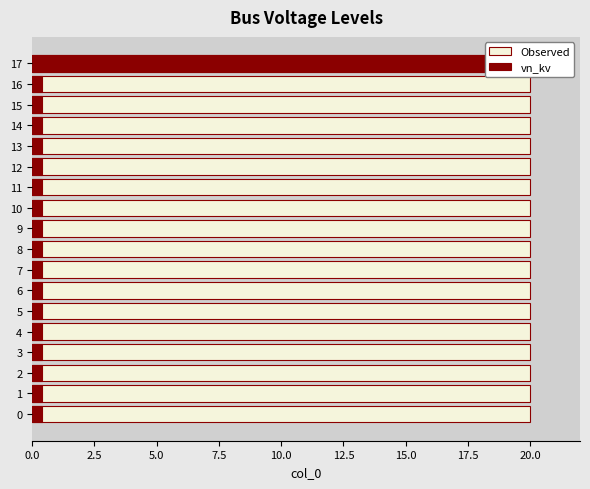

What is the sum of all vn_kv values?

26.8